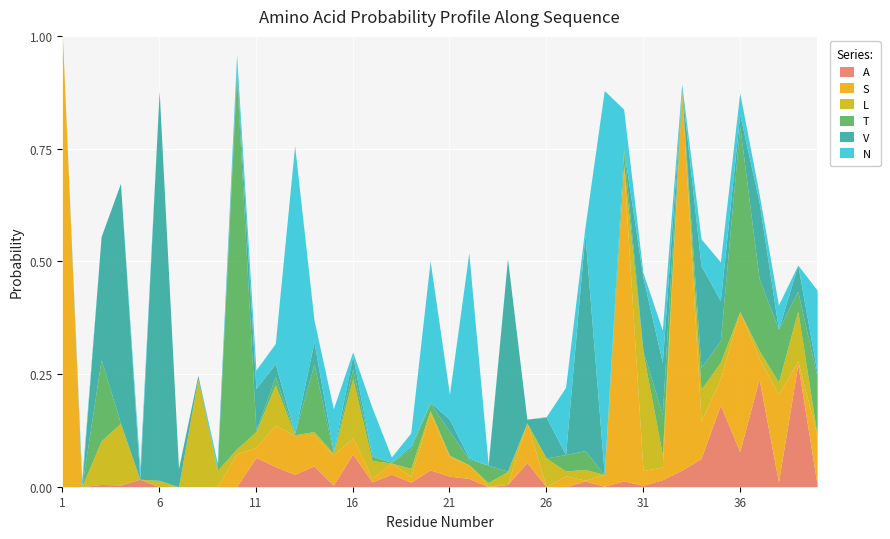

In V, how many points are higher than both neighbors (excluding endpoints)?

14